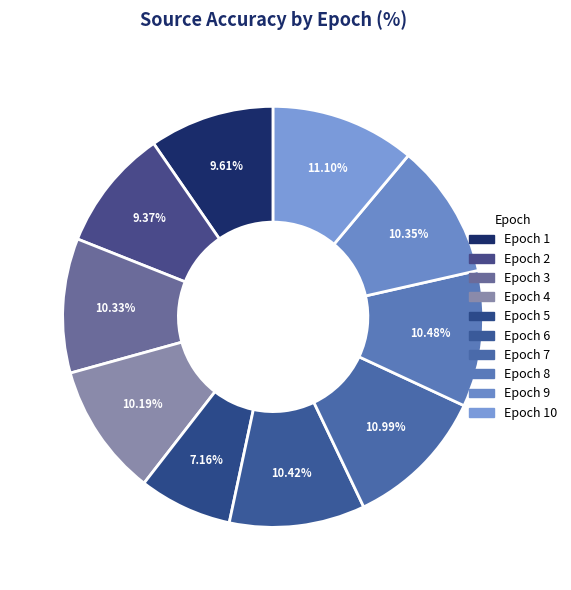

Which category has the biggest portion of the pie?

10